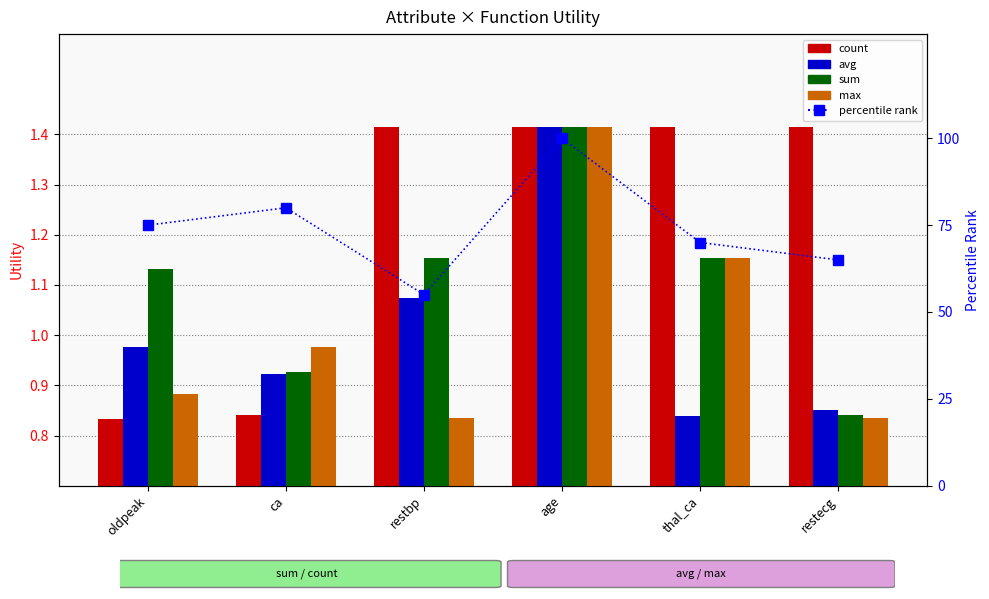

What is the difference between the maximum and second lowest values in the sum series?

0.5